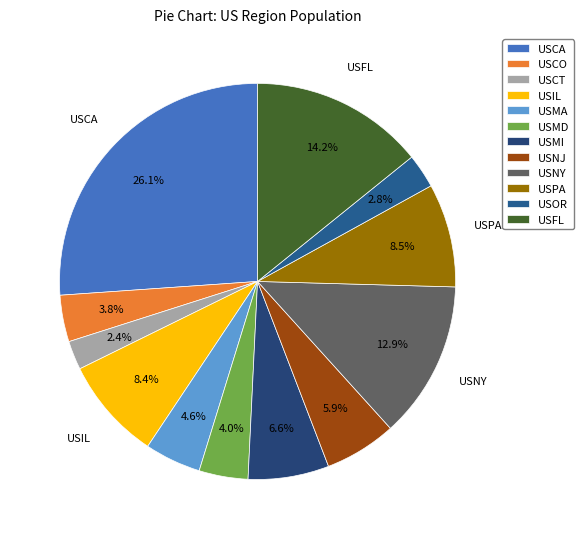

To the nearest percent, what percentage of the pie is USMA?

5%